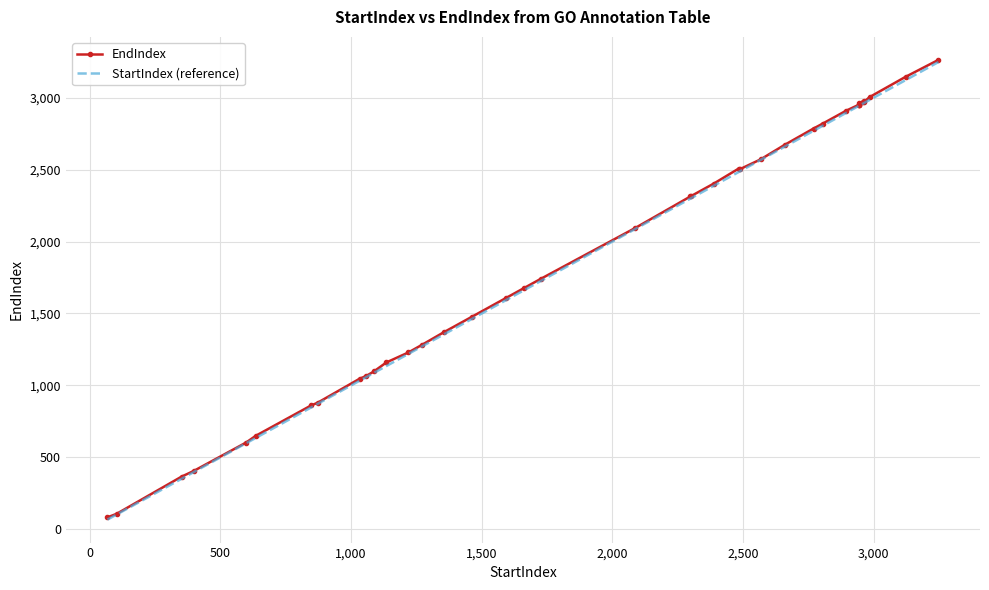

Which series has the widest spread of values?

StartIndex (reference)